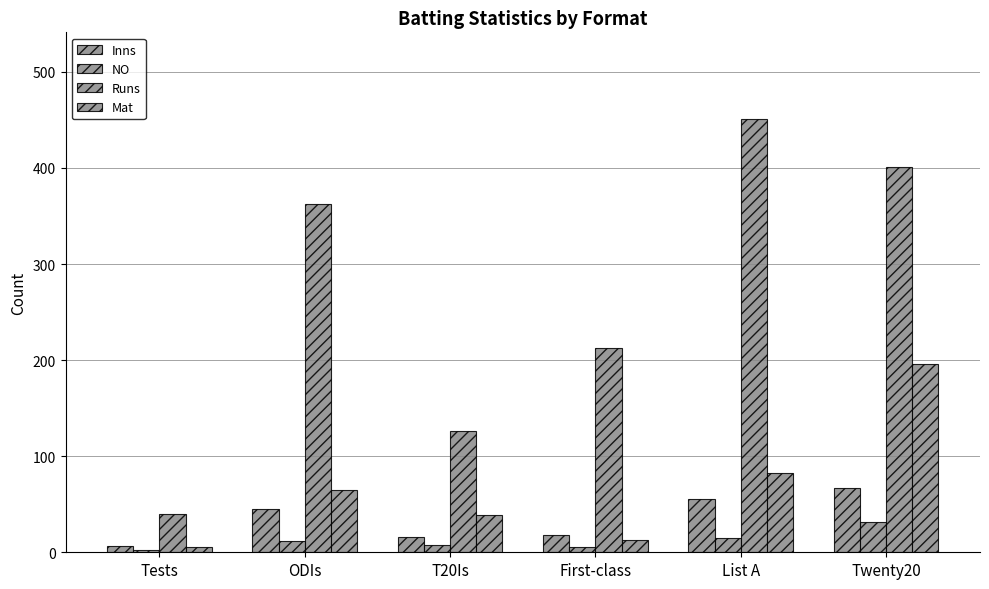

Which category has the highest value across all series?

List A